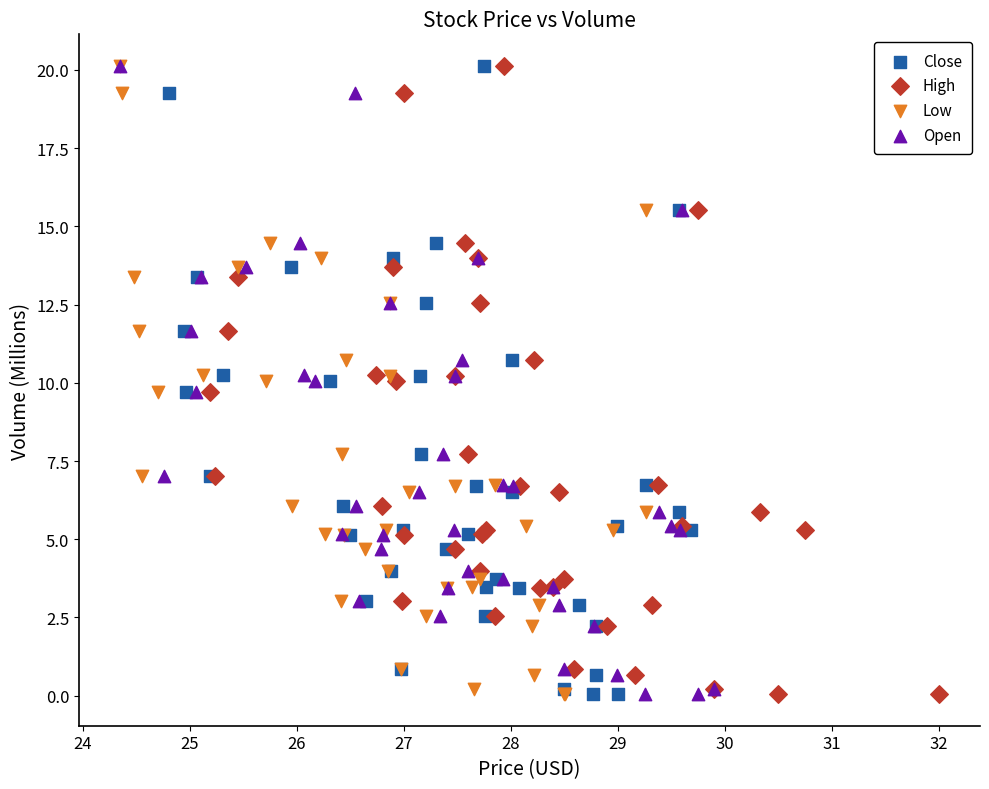

What are all the series names shown in the legend?

Close, High, Low, Open